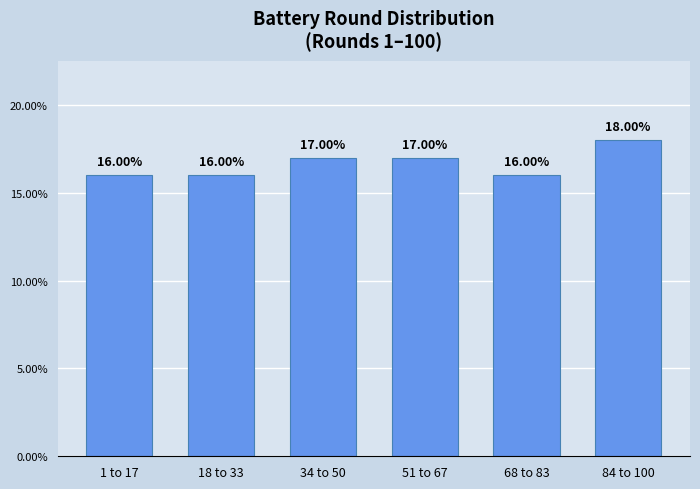

What is the sum of the values at 68 to 83 and 51 to 67?

33